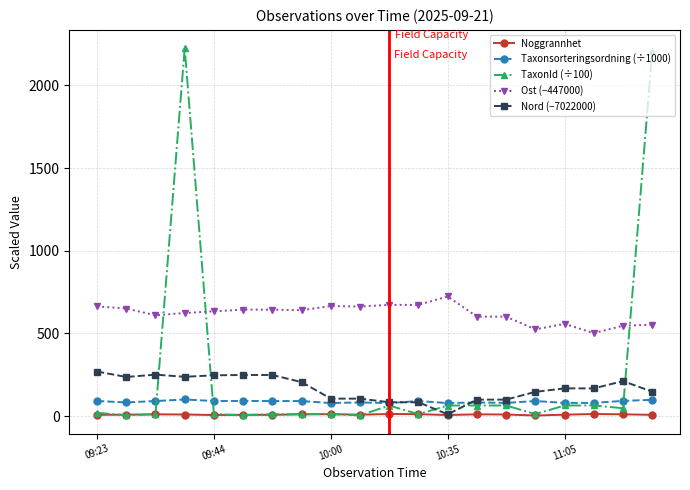

What is the lowest value of the Taxonsorteringsordning (÷1000) series?

79.0